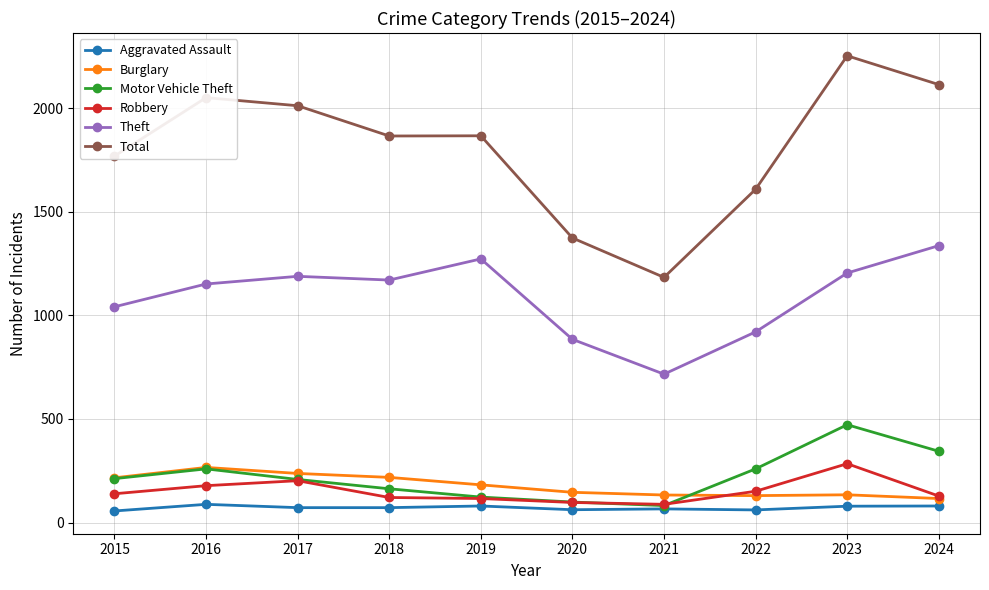

Does the chart have visible grid lines?

Yes